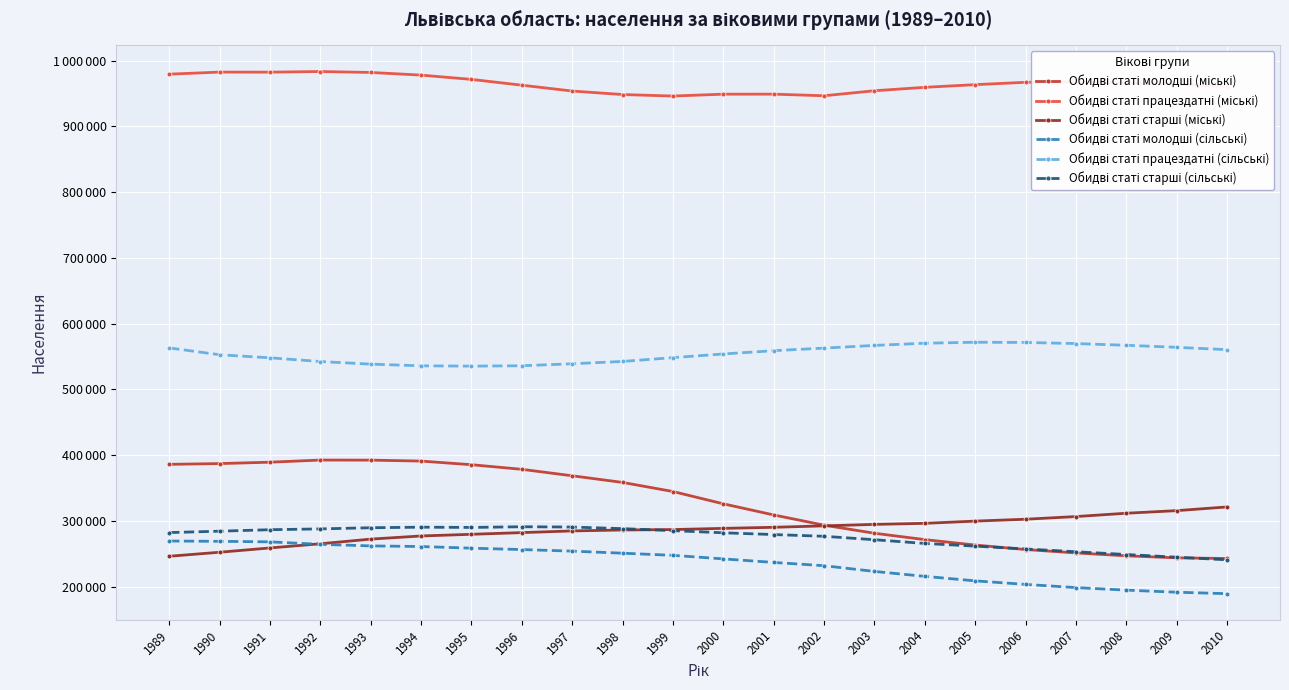

Reading left to right, list all the values displayed in this chart.

Обидві статі молодші (міські): 1989=386241	1990=387386	1991=389502	1992=392734	1993=392624	1994=391185	1995=385677	1996=378658	1997=368831	1998=358755	1999=344945	2000=326215	2001=309307	2002=293773	2003=281500	2004=271822	2005=263552	2006=256779	2007=251580	2008=247189	2009=244105	2010=243126
Обидві статі працездатні (міські): 1989=979250	1990=982404	1991=982304	1992=983285	1993=981861	1994=977835	1995=971317	1996=962504	1997=953625	1998=948297	1999=946015	2000=948856	2001=948886	2002=946469	2003=954058	2004=959269	2005=963323	2006=966923	2007=967369	2008=965915	2009=964285	2010=960411
Обидві статі старші (міські): 1989=246521	1990=252634	1991=259166	1992=265502	1993=272588	1994=277365	1995=279915	1996=282467	1997=285036	1998=286455	1999=287113	2000=288927	2001=290546	2002=292729	2003=294962	2004=296566	2005=299963	2006=302804	2007=306873	2008=311928	2009=315866	2010=321495
Обидві статі молодші (сільські): 1989=269680	1990=269236	1991=268429	1992=264651	1993=262263	1994=261320	1995=258797	1996=256709	1997=254320	1998=251182	1999=247926	2000=242531	2001=237151	2002=232169	2003=223472	2004=215977	2005=209132	2006=203748	2007=198901	2008=195033	2009=191865	2010=189648
Обидві статі працездатні (сільські): 1989=563193	1990=552815	1991=548153	1992=542500	1993=538543	1994=535973	1995=535512	1996=536065	1997=539106	1998=542631	1999=548425	2000=553987	2001=559003	2002=562905	2003=566981	2004=570331	2005=571809	2006=571500	2007=569800	2008=567200	2009=564100	2010=560500
Обидві статі старші (сільські): 1989=282525	1990=284632	1991=286878	1992=288113	1993=289866	1994=290720	1995=290328	1996=291386	1997=290920	1998=288514	1999=285431	2000=282193	2001=279507	2002=276882	2003=271652	2004=265976	2005=261892	2006=257600	2007=253400	2008=249200	2009=245100	2010=241100